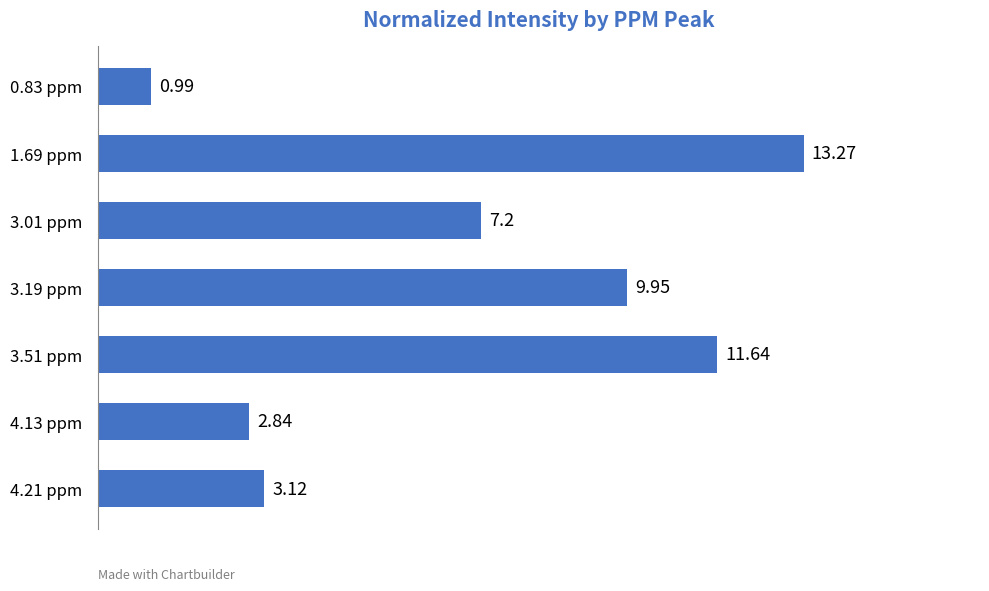

What is the sum of all values?

49.0